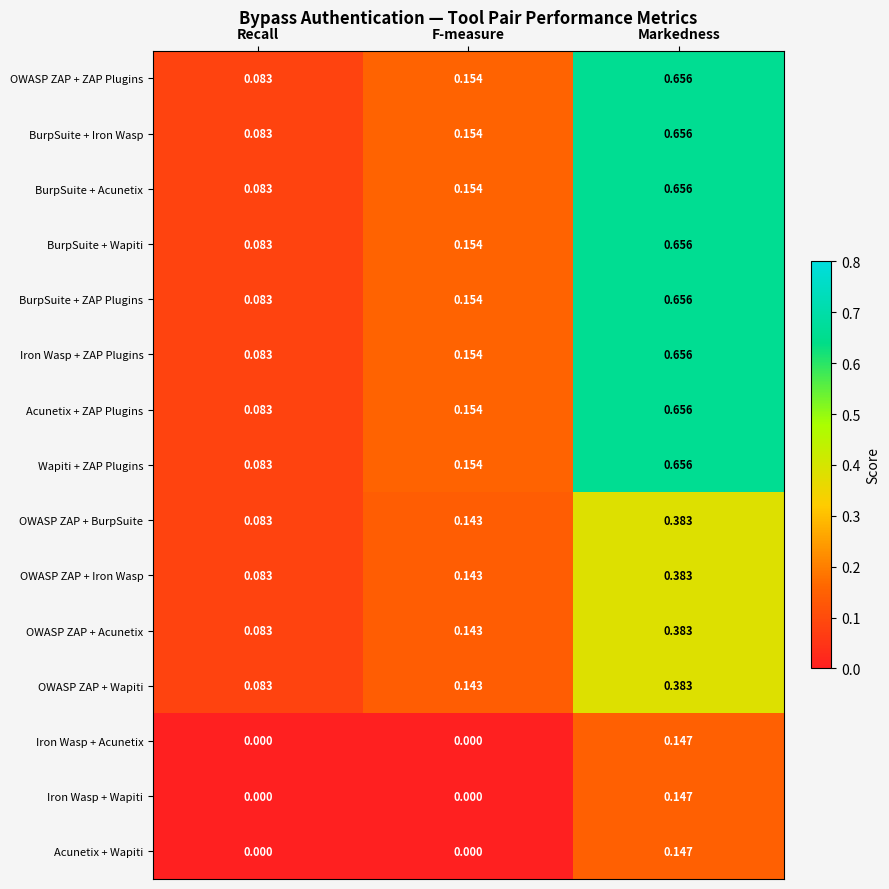

Where is BurpSuite + Wapiti nearest to the value 0?

Recall